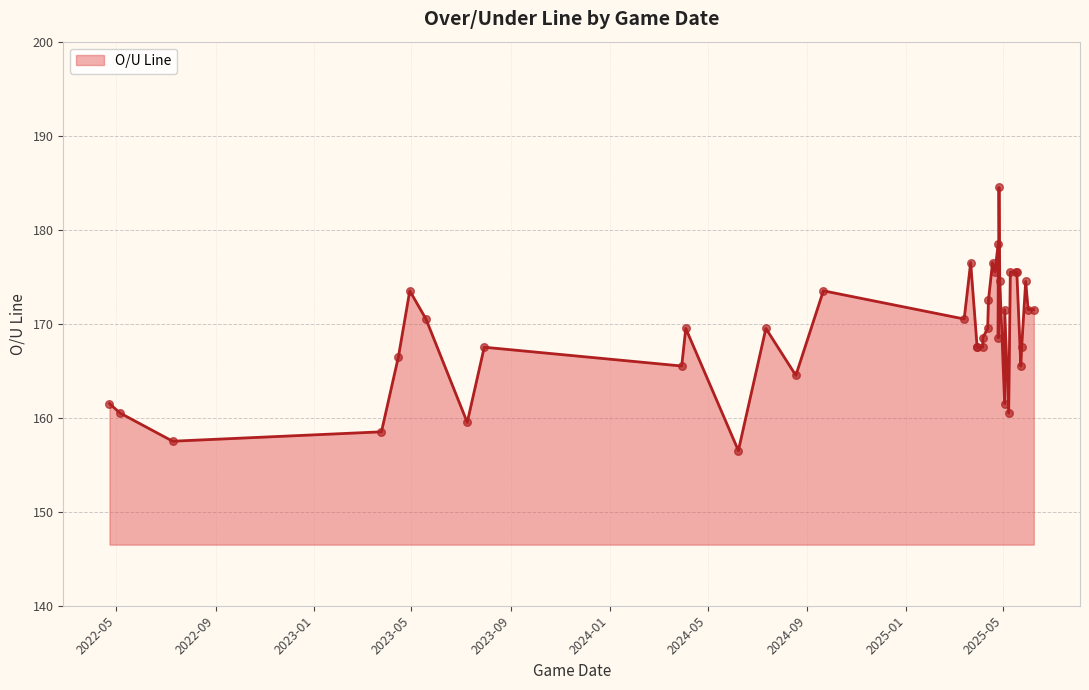

What is the ratio of the value at 2025-04-21 to the value at 2025-05-03?

1.1